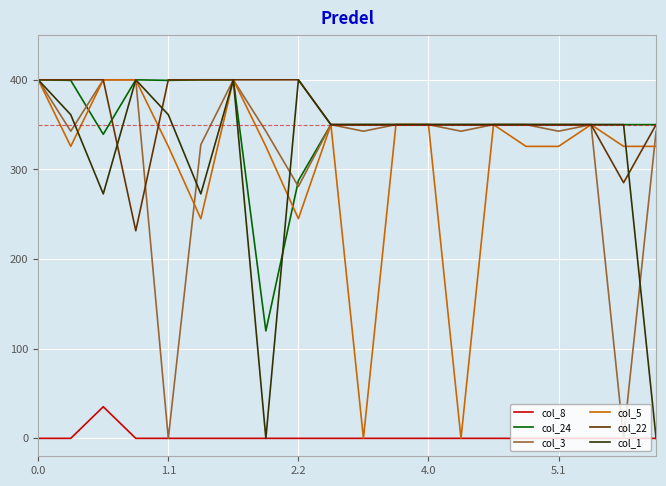

What is the maximum value shown in the chart?

400.0